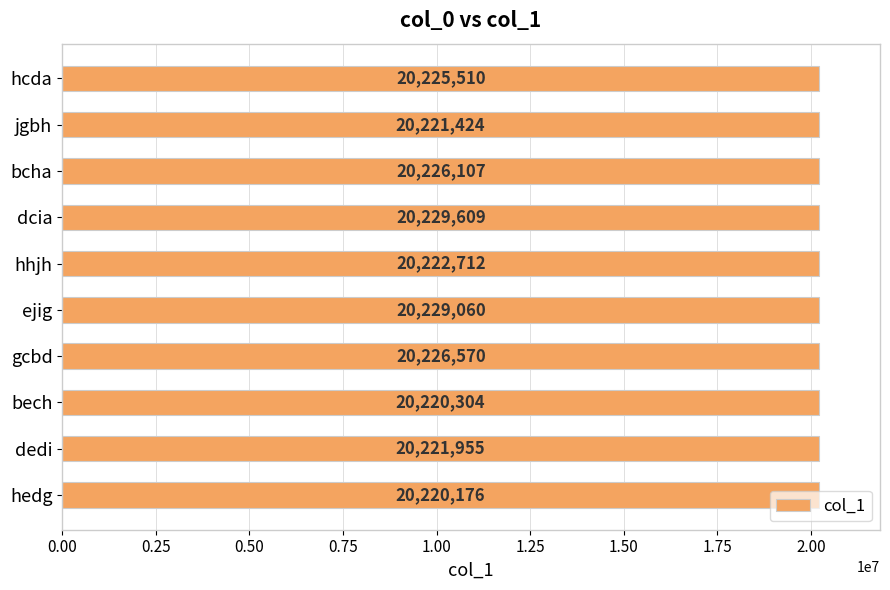

What is the label of the 8th bar from the bottom?

bcha